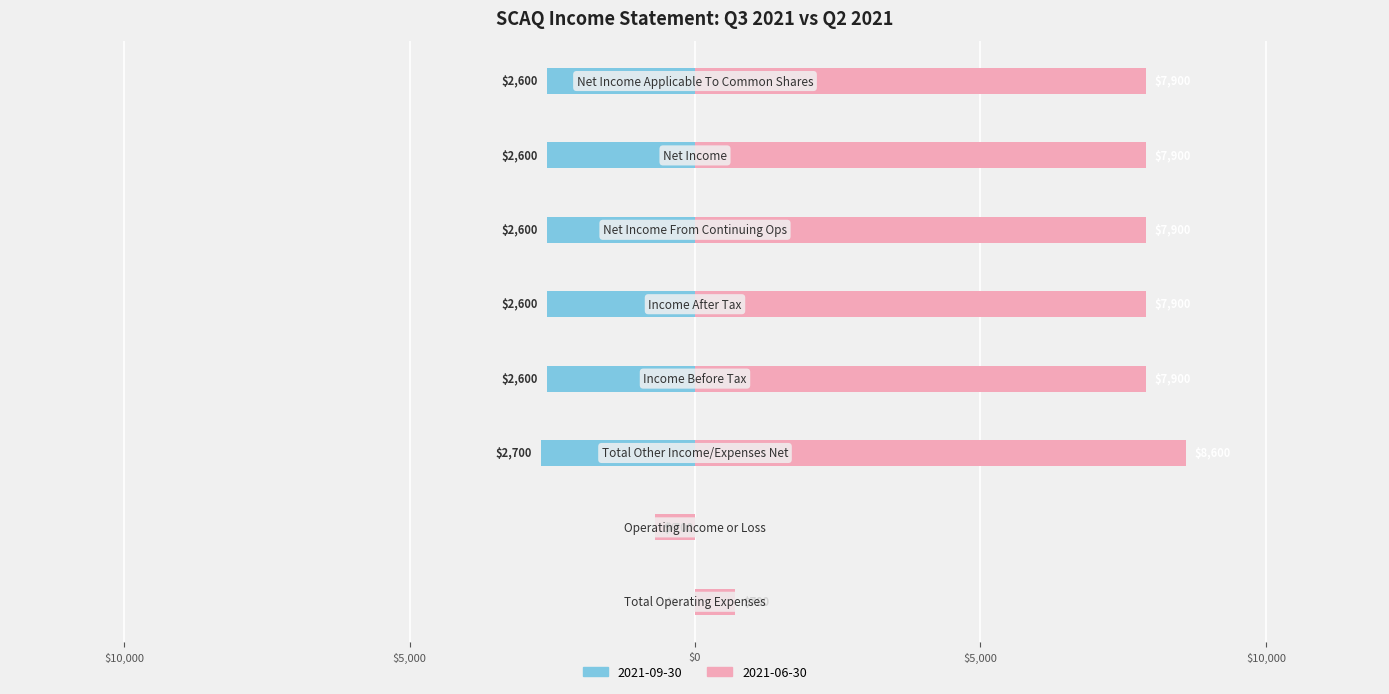

What is the total value across all series at Total Other Income/Expenses Net?

11300